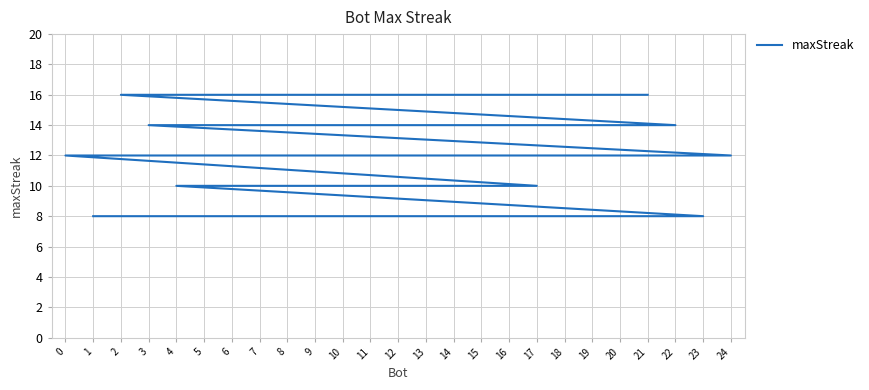

Does the chart display data point markers on the line(s)?

No